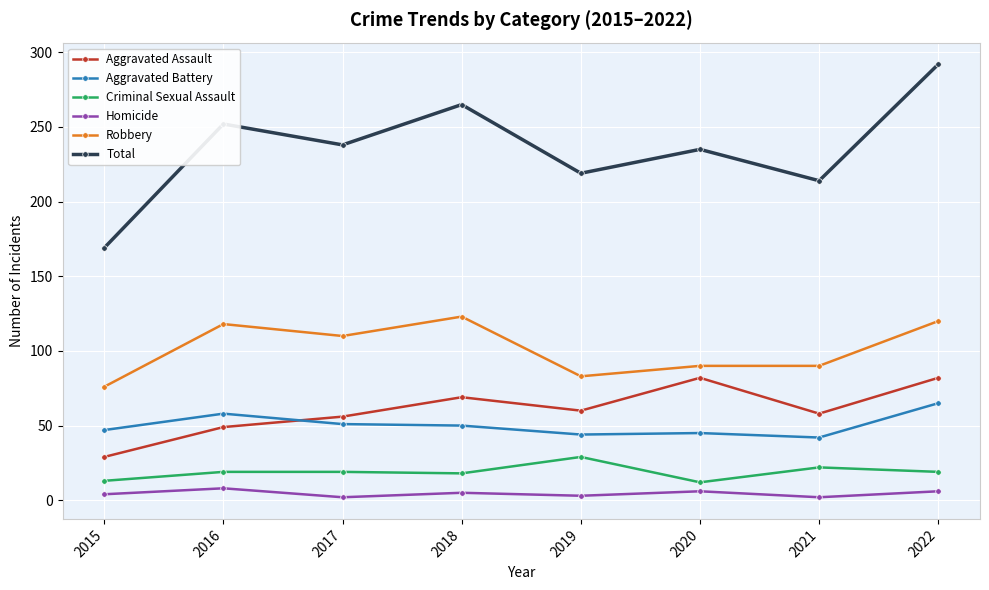

At which label does Total reach its peak?

2022